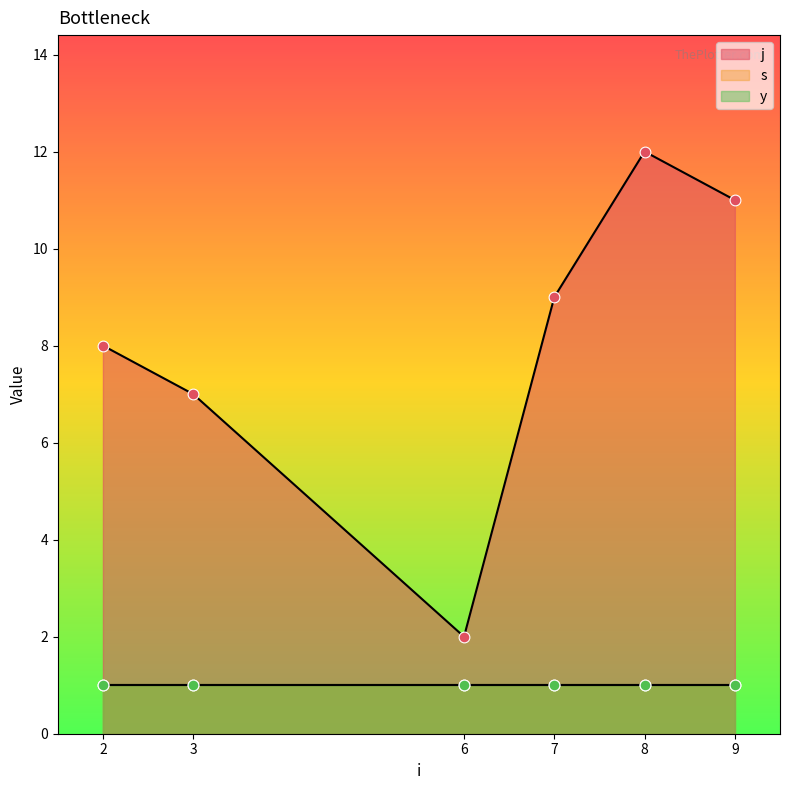

Which series contains the lowest Y value?

s